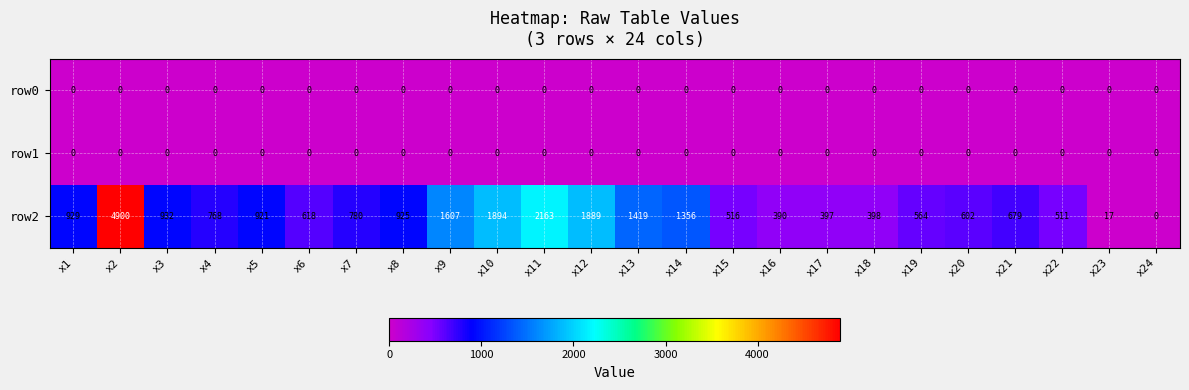

The row2 series shows 805 at x15. True or false?

False